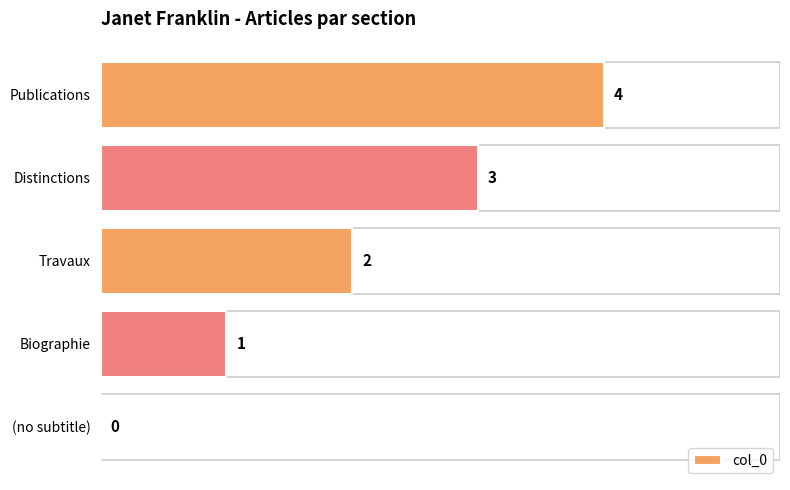

The chart shows a value of 0 at Biographie. True or false?

False